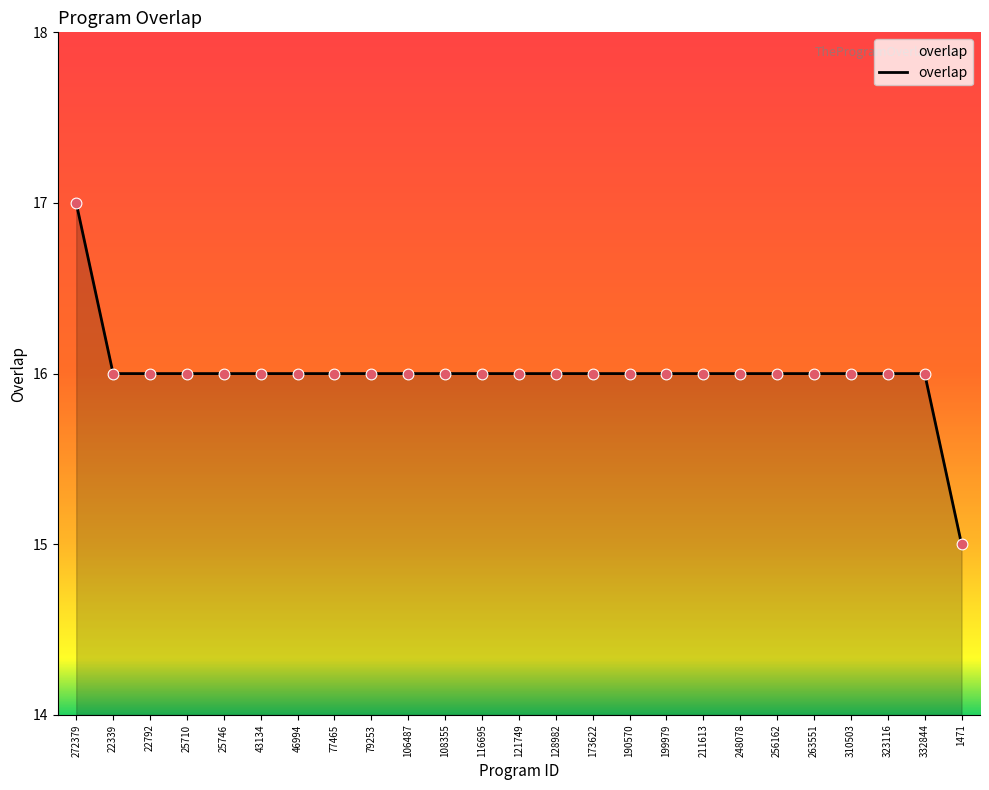

Between 25710 and 1471, which is larger?

25710